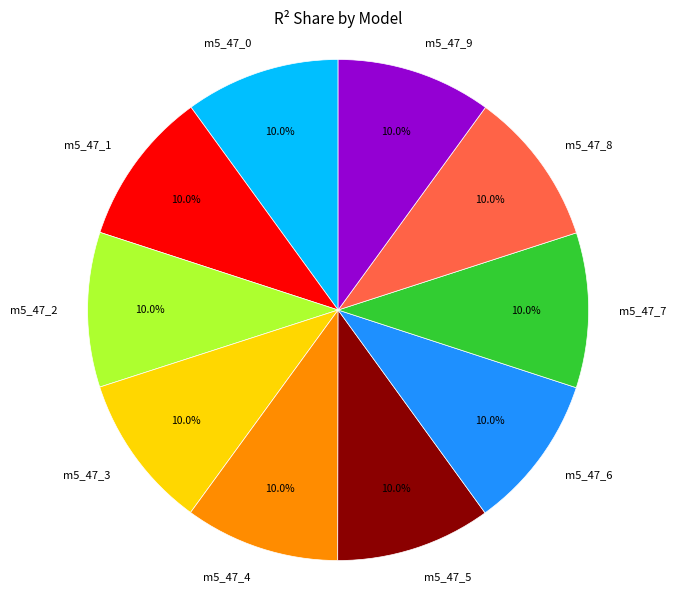

Is the sum of m5_47_0 and m5_47_2 greater than half?

No